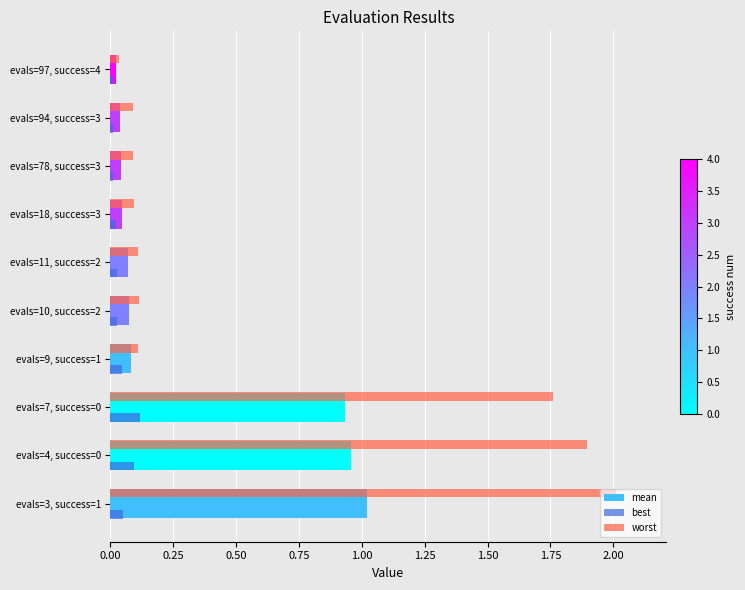

Rank the series by their average value, from highest to lowest.

worst, mean, best